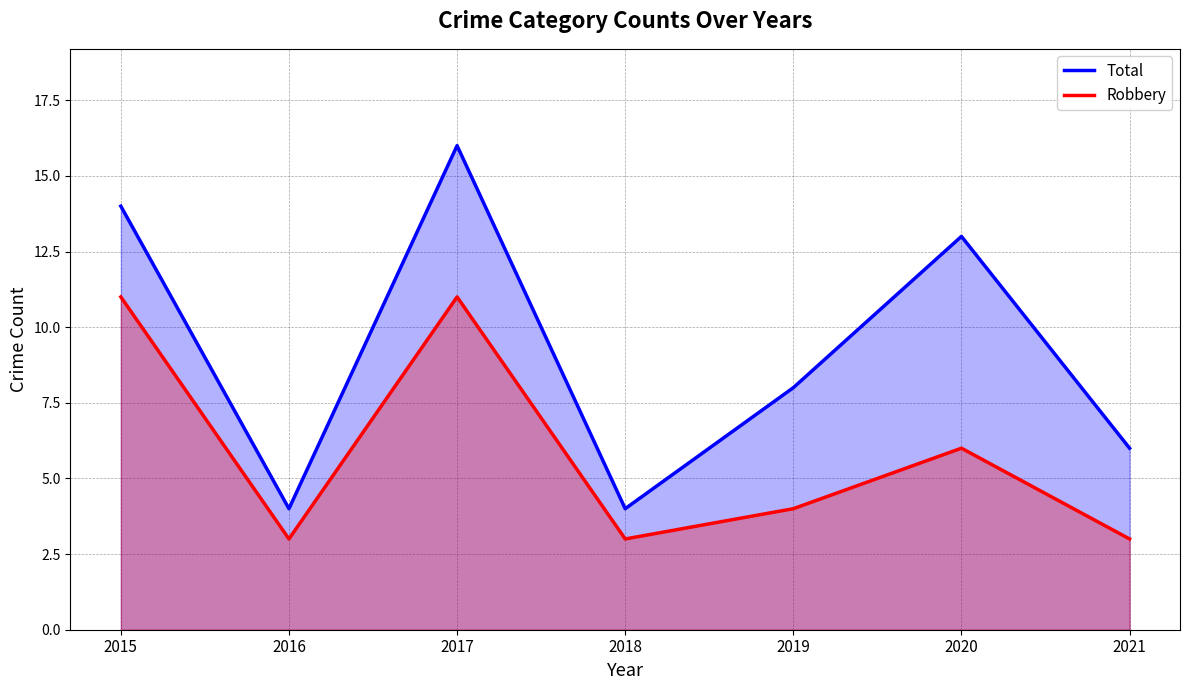

Which has a higher value, 2015 or 2020?

2015